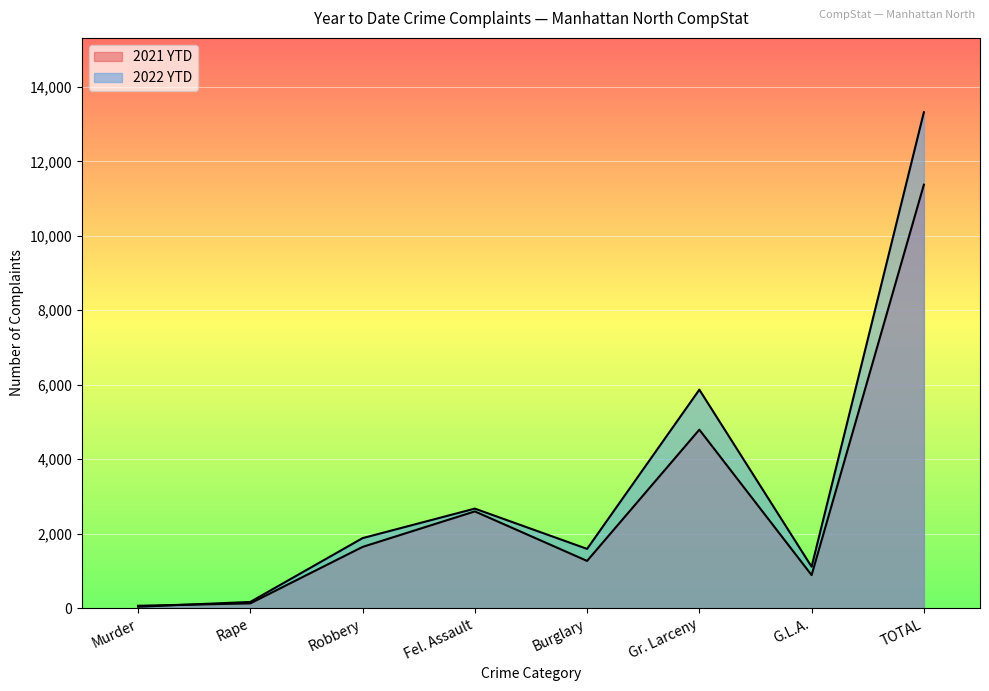

Which series has the widest spread of values?

2022 YTD